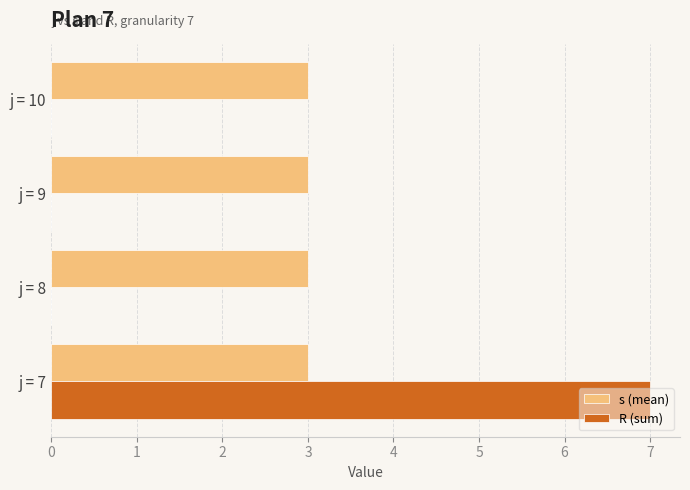

Which label corresponds to the largest value in the chart?

j = 7